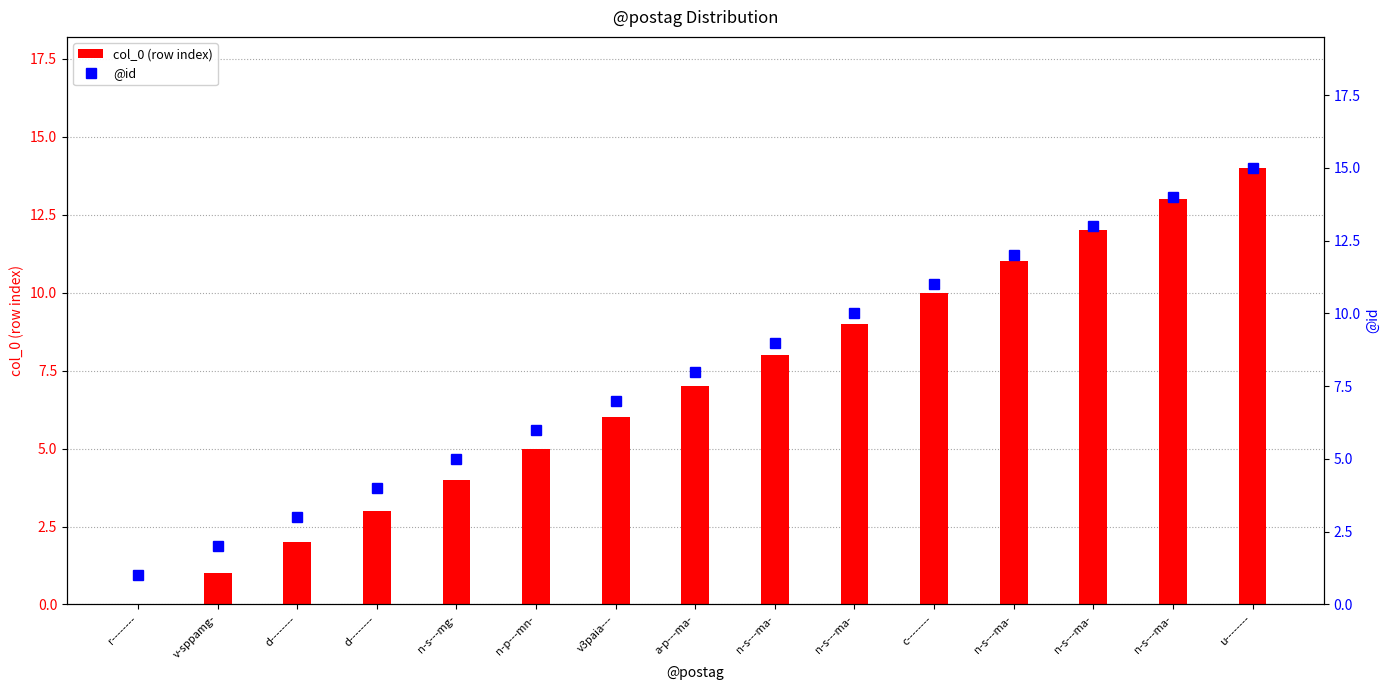

List the series in order of their overall mean, highest first.

@id, col_0 (row index)